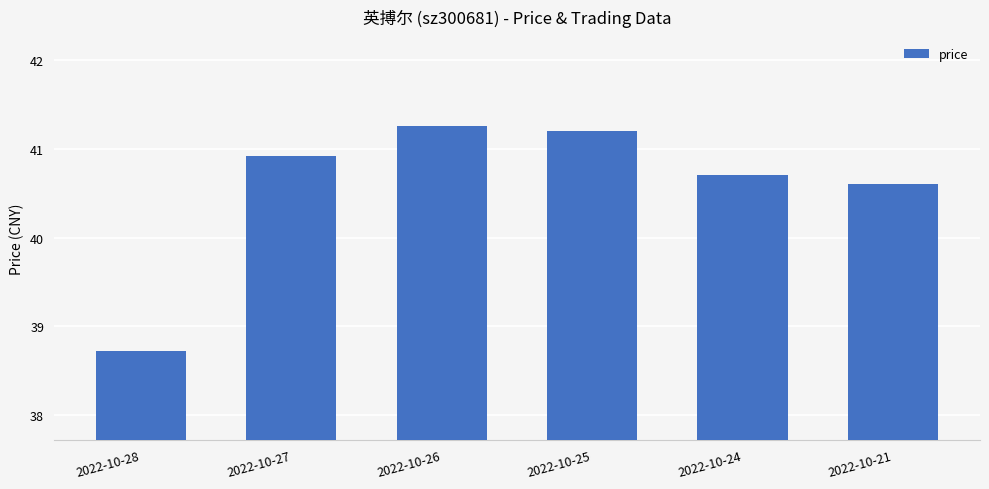

What is the ratio of the value at 2022-10-27 to the value at 2022-10-24?

1.0